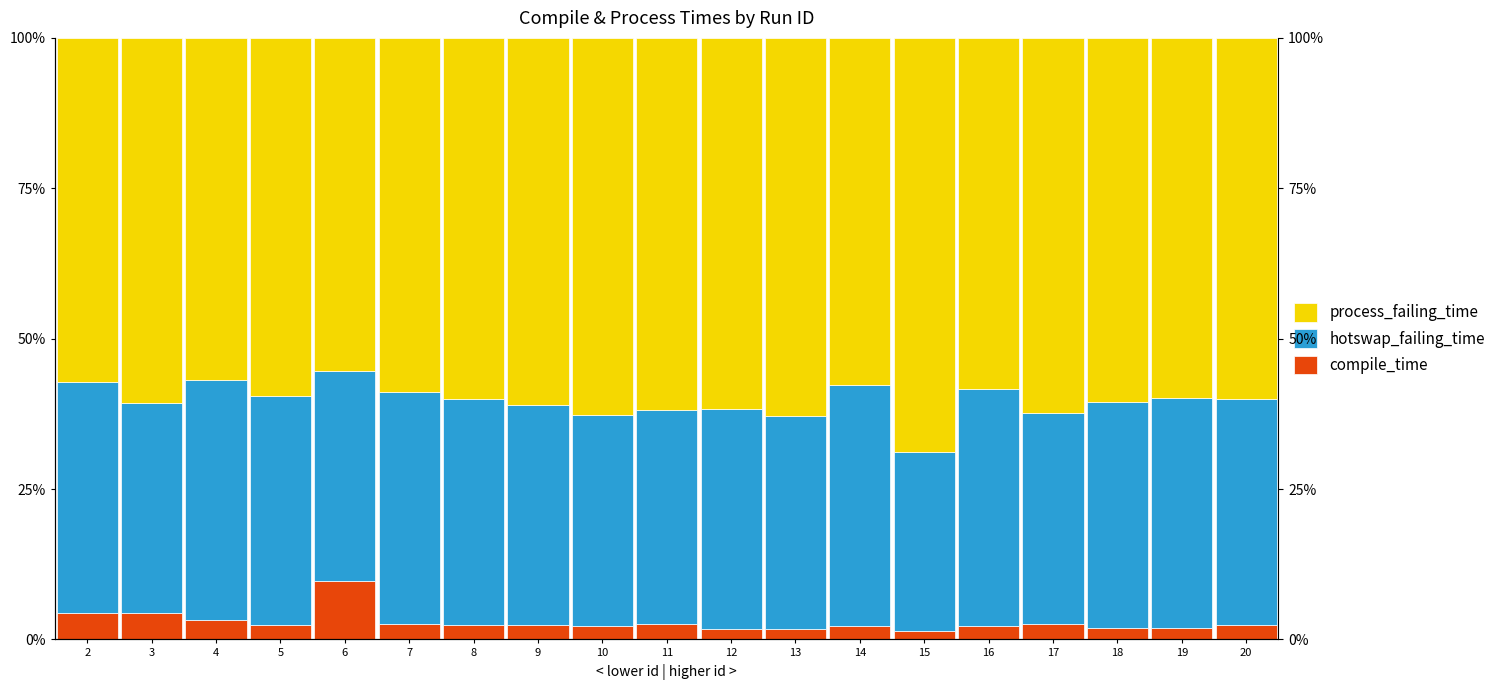

List the labels in order of compile_time value, smallest first.

15, 13, 12, 18, 19, 10, 14, 16, 9, 5, 8, 20, 11, 7, 17, 4, 3, 2, 6